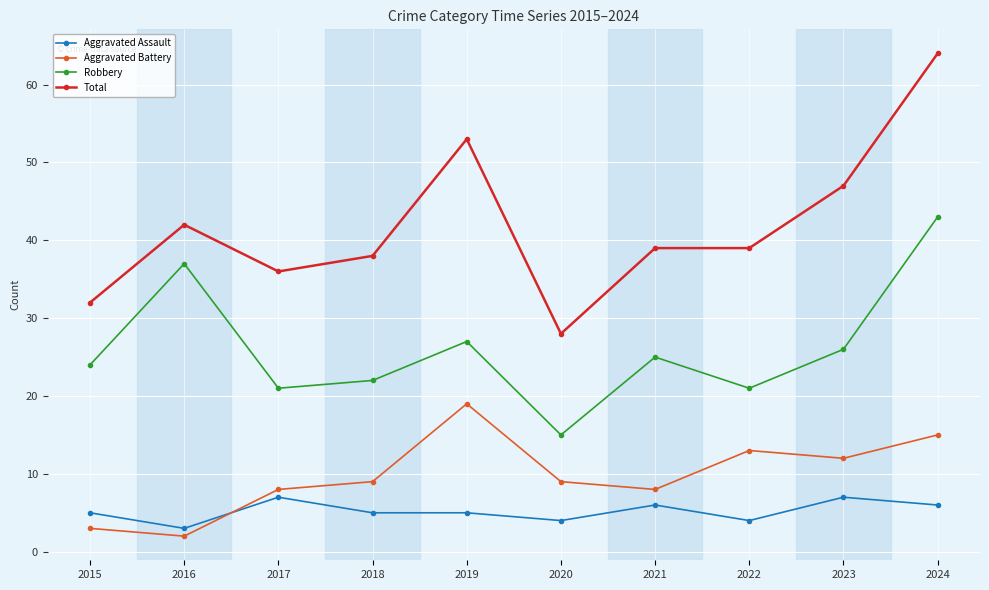

True or false: Total and Robbery cross at least once.

False